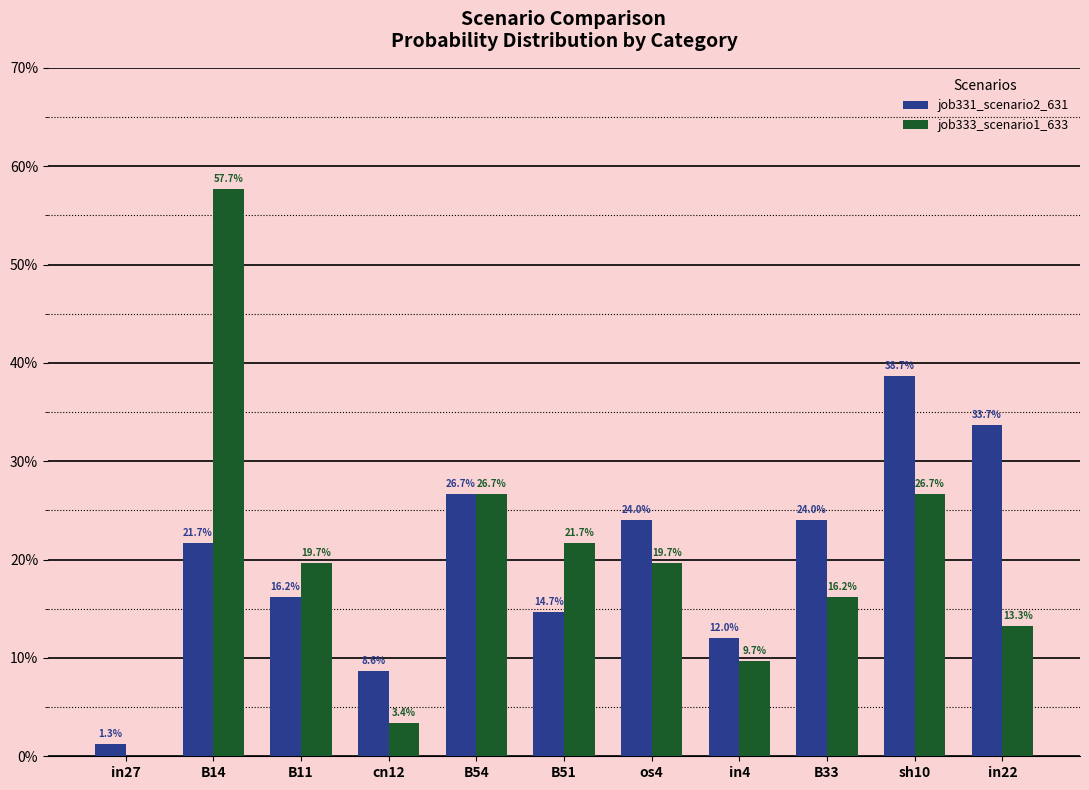

At which label is job333_scenario1_633 closest to 0?

in27